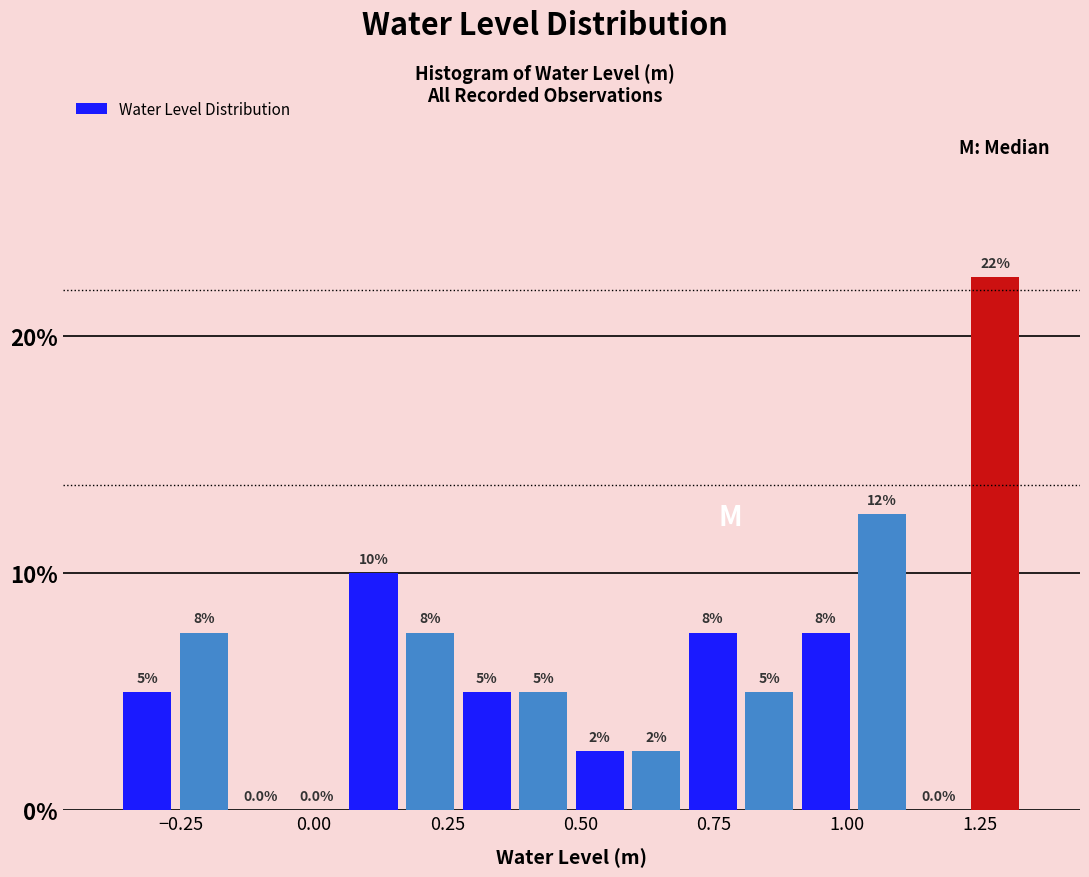

Around what value on the x-axis is the tallest bar? Give the approximate position of its centre, as read against the axis.

1.30